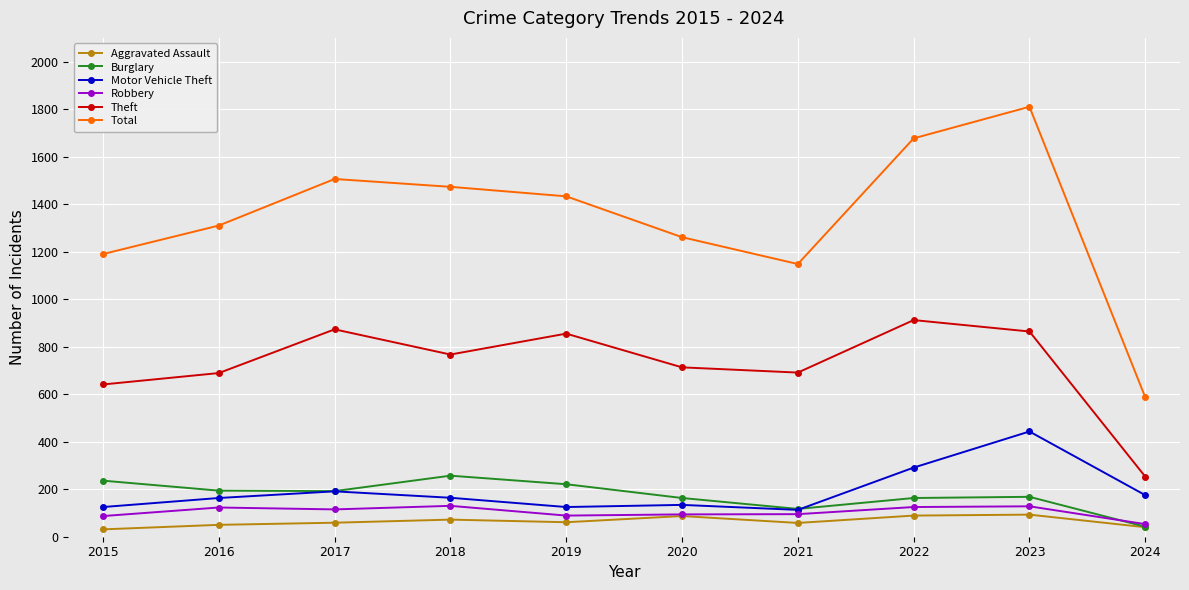

What is the minimum value for Aggravated Assault?

31